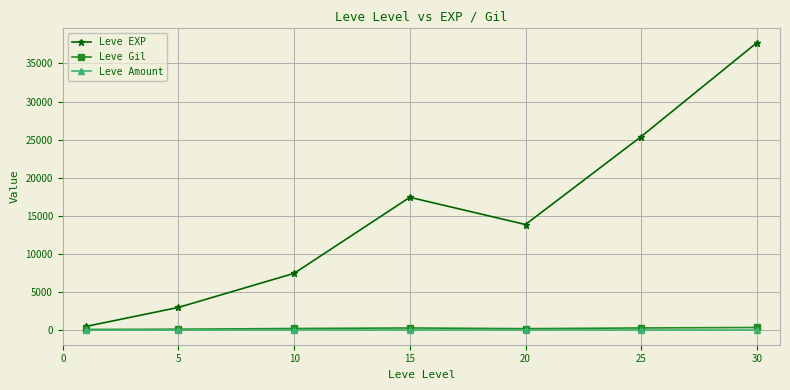

Which series has the largest total across all categories?

Leve EXP